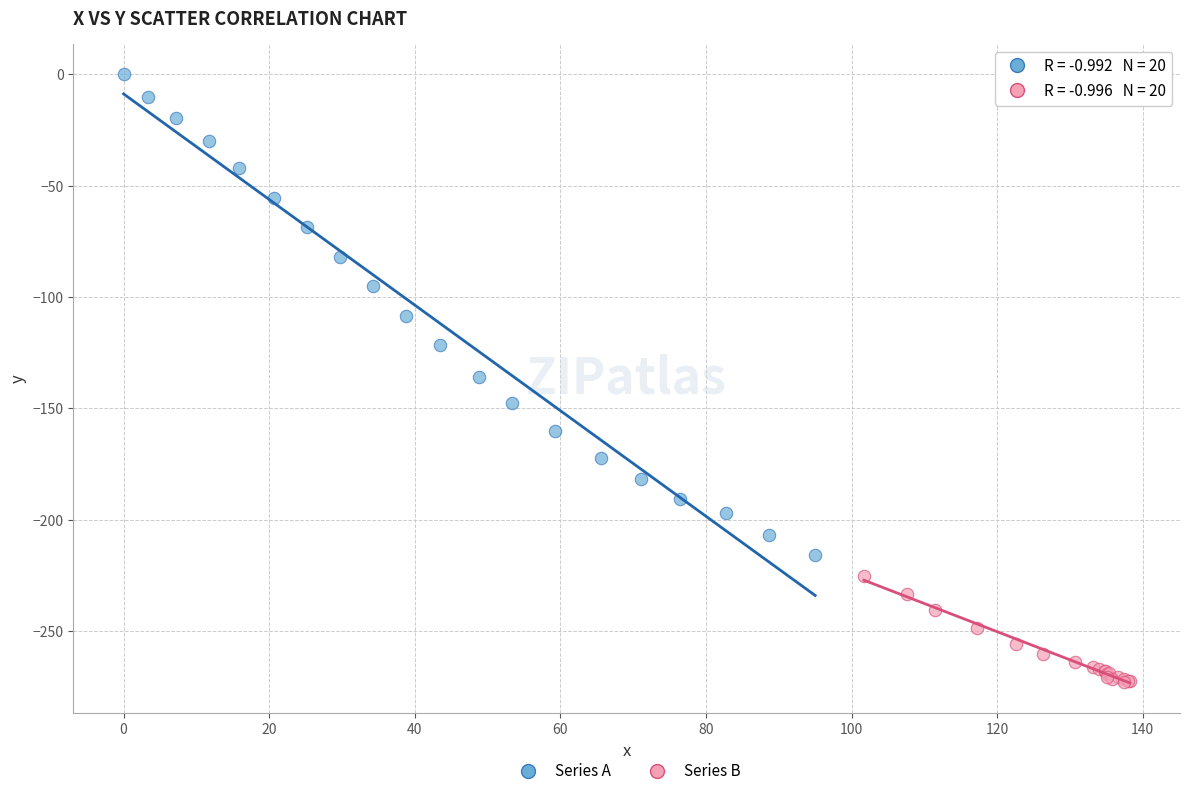

Which series contains the highest Y value?

Series A